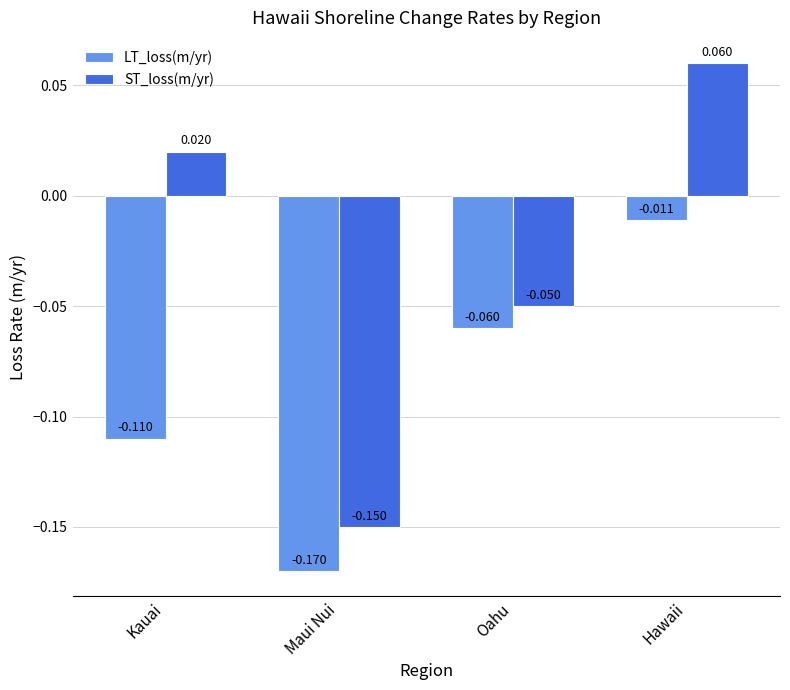

List the series in order of their overall mean, highest first.

ST_loss(m/yr), LT_loss(m/yr)